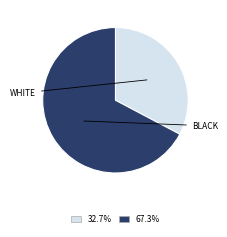

Does any single category account for the majority?

Yes